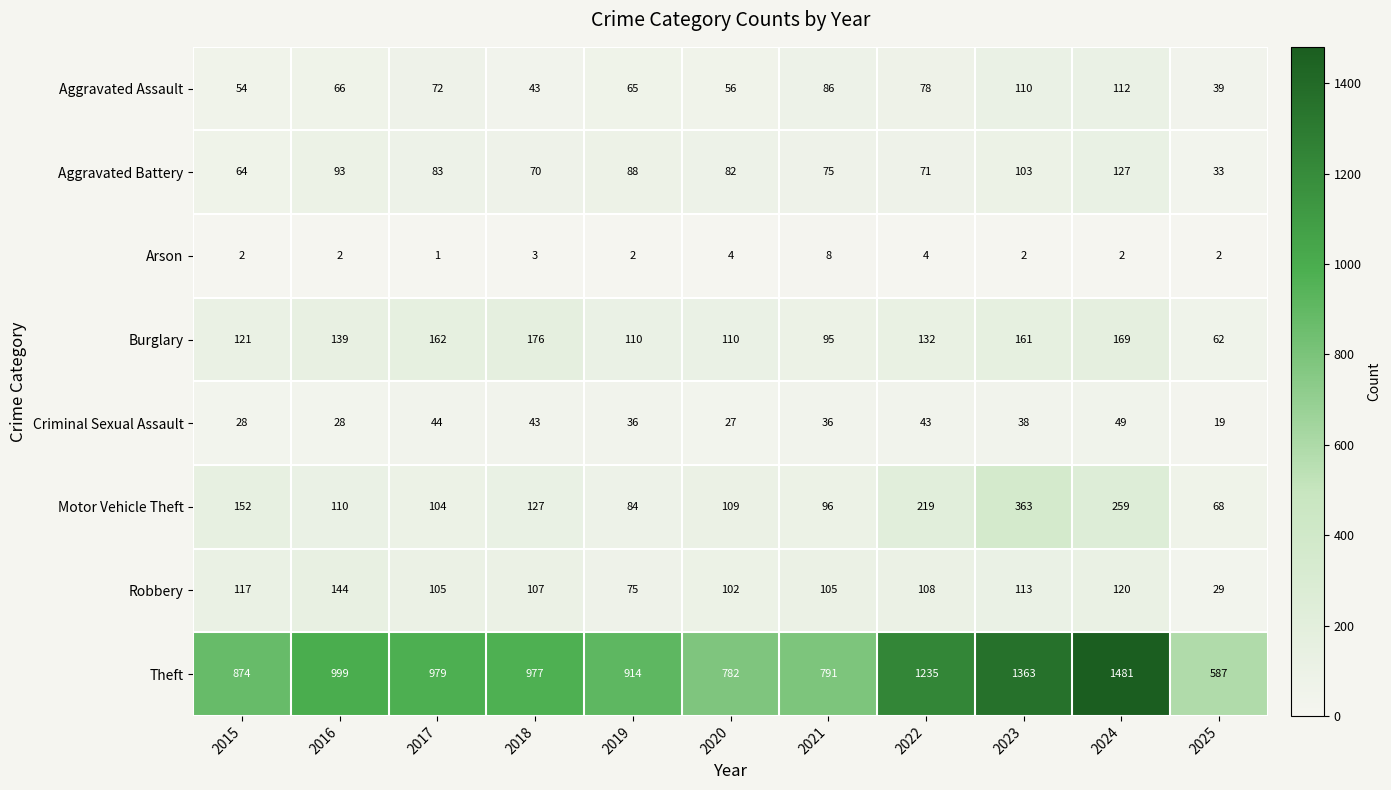

Is it true that Motor Vehicle Theft equals 259 at 2024?

True